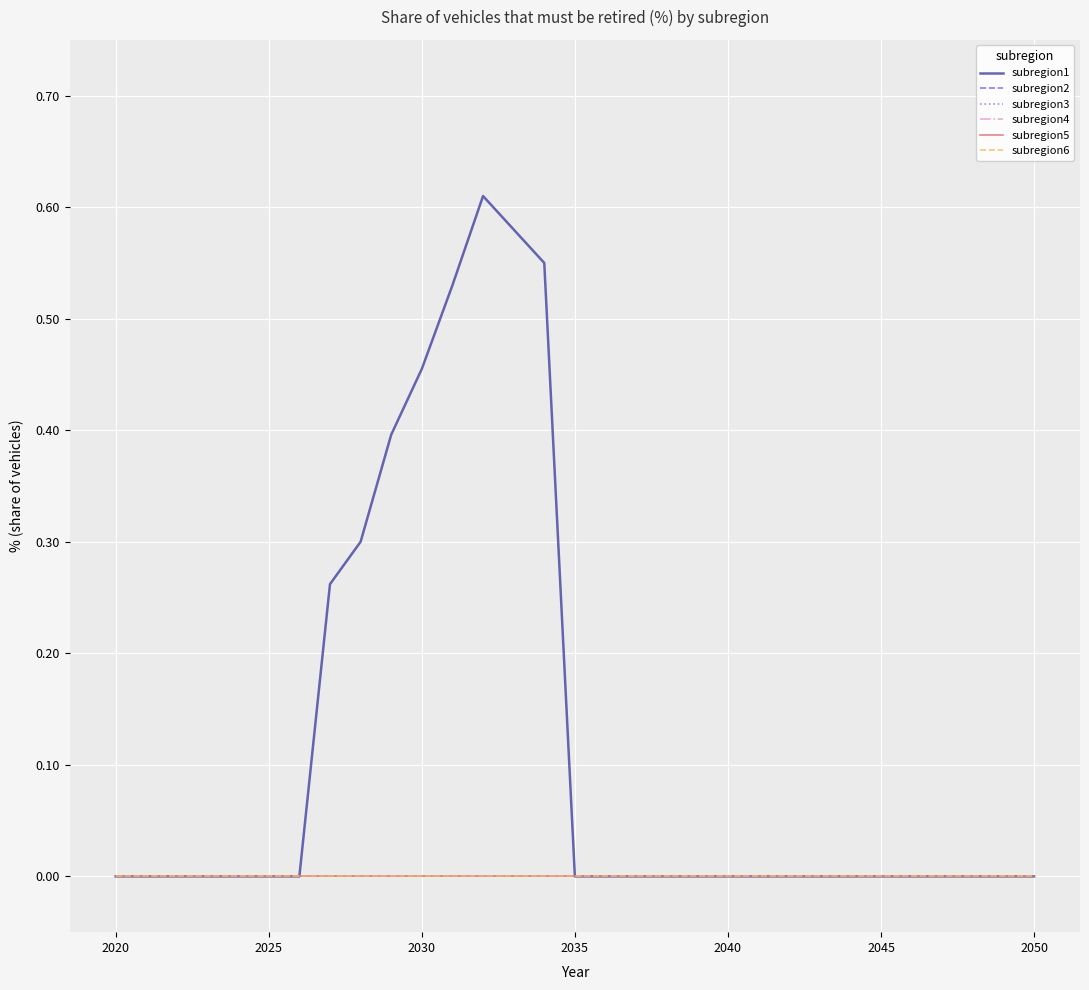

At how many categories does at least one series exceed 0?

8